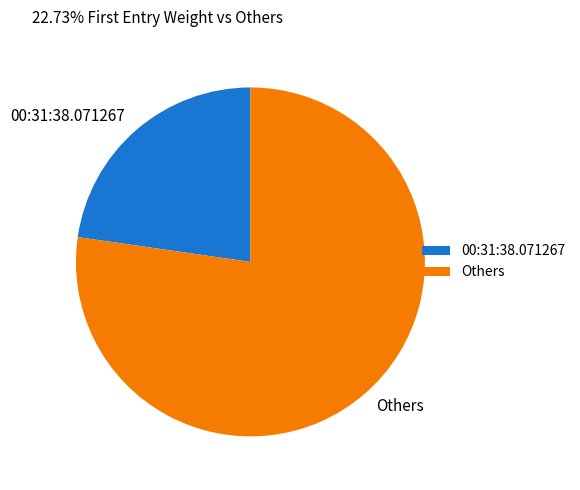

Which category accounts for the majority?

Others